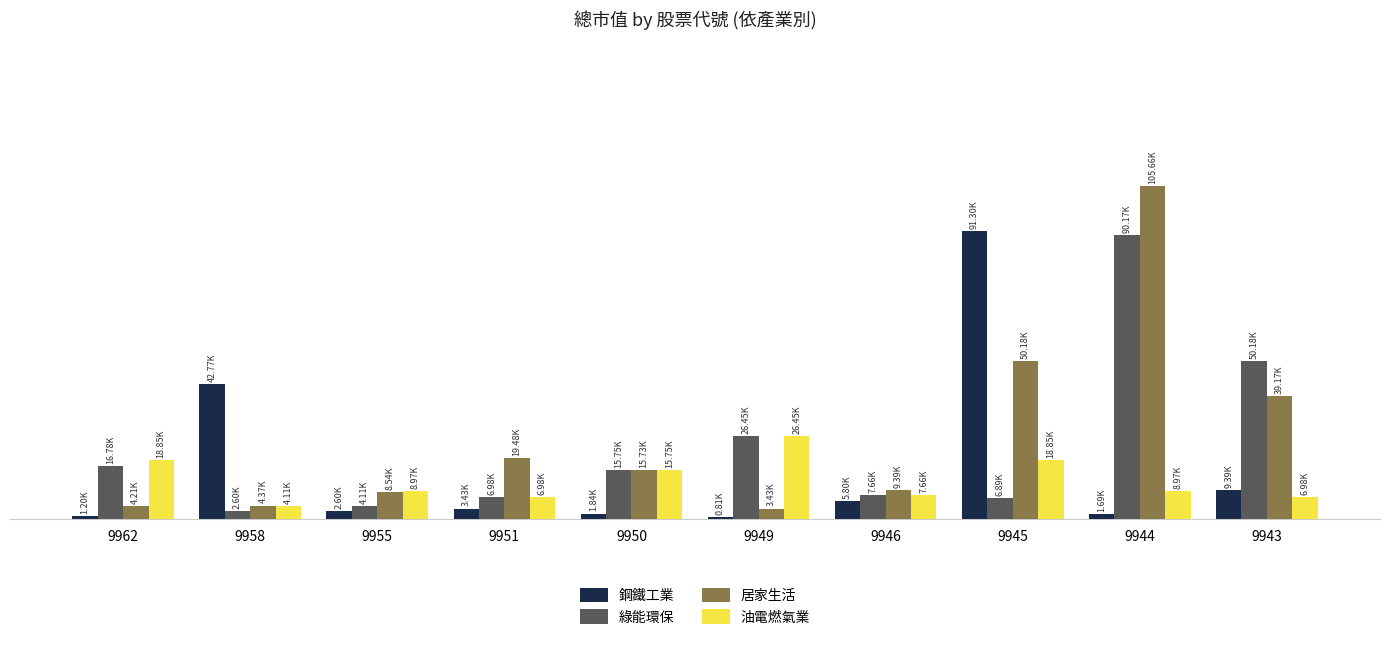

Does the chart contain any negative values?

No